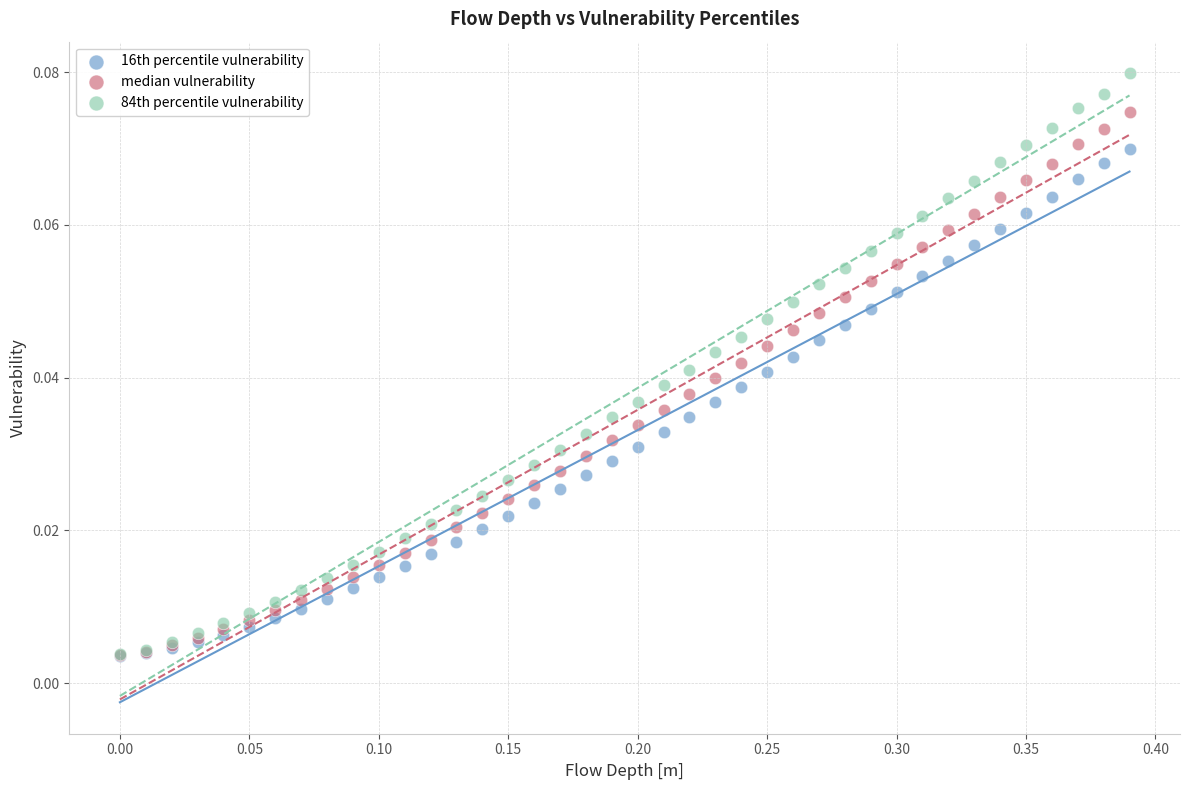

What are all the series names shown in the legend?

16th percentile vulnerability, median vulnerability, 84th percentile vulnerability